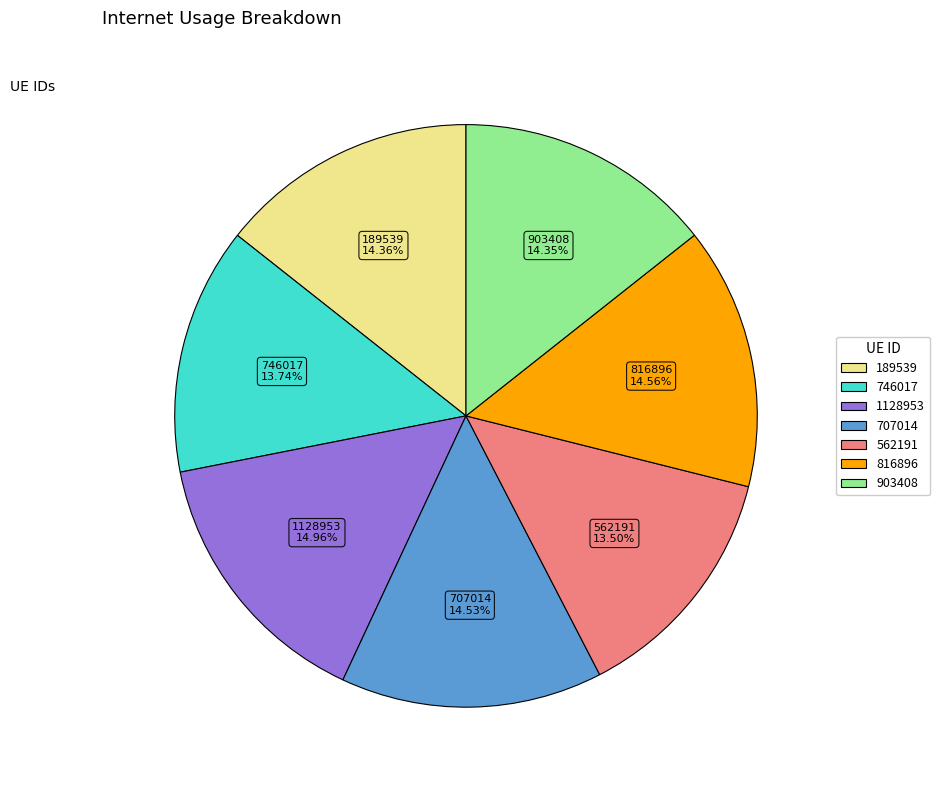

Is there any slice that represents more than half of the pie?

No